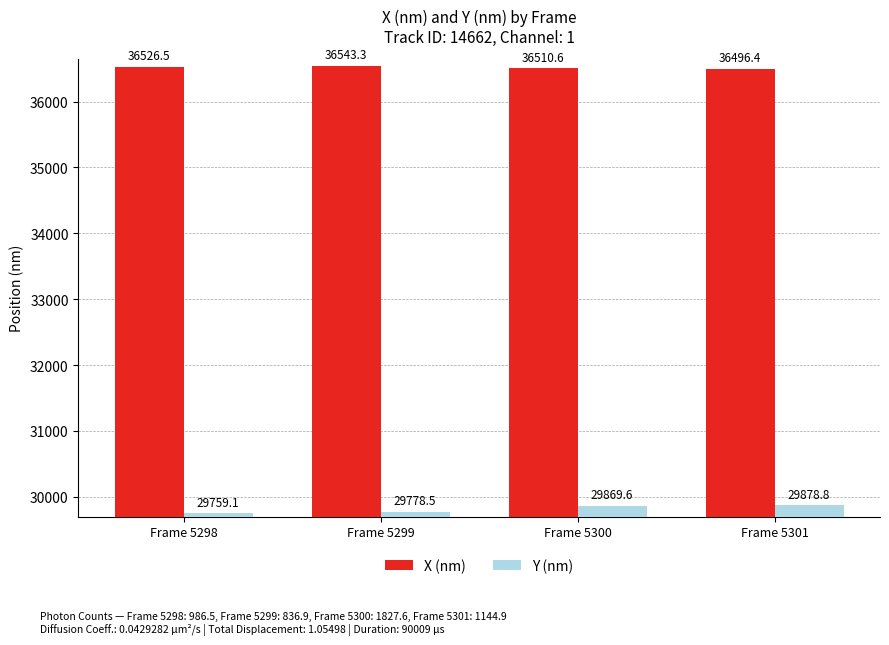

What are all the series names shown in the legend?

X (nm), Y (nm)